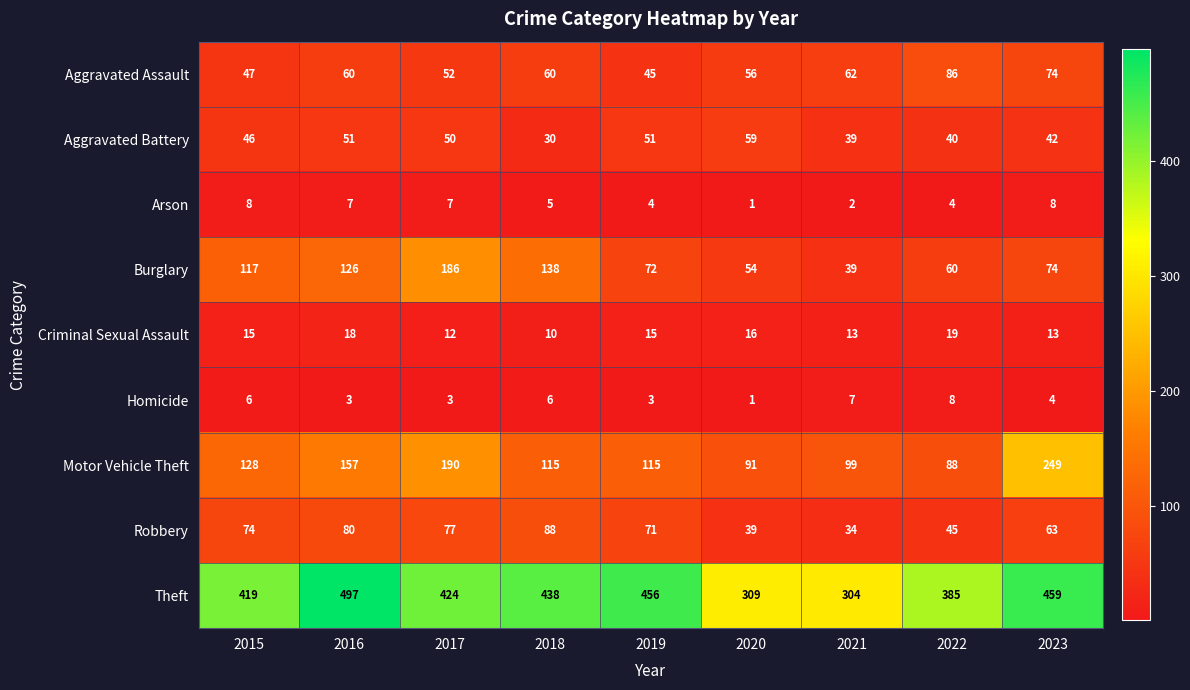

List the labels in order of Robbery value, smallest first.

2021, 2020, 2022, 2023, 2019, 2015, 2017, 2016, 2018